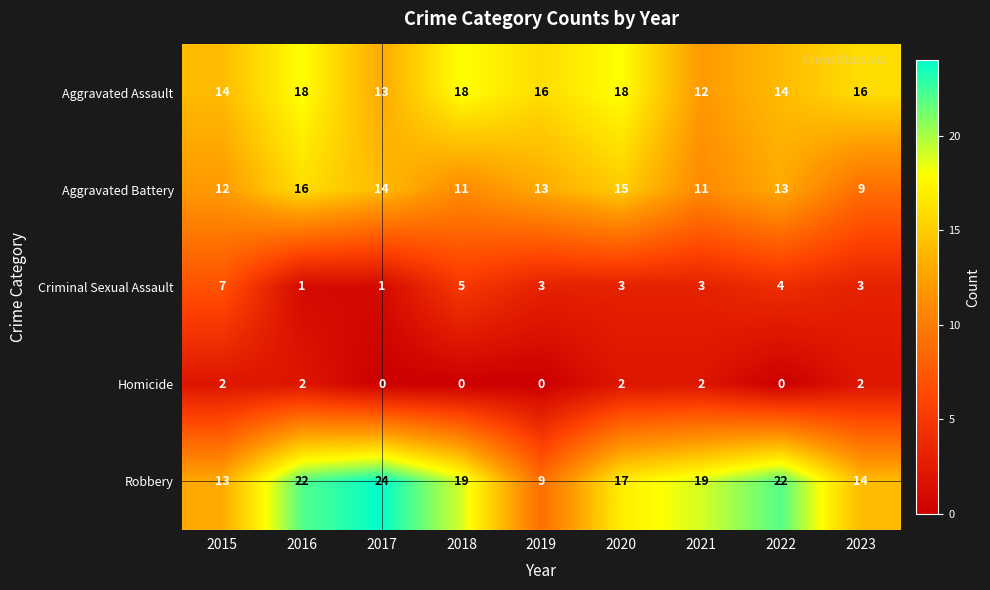

At which category is the sum across all series the highest?

2016